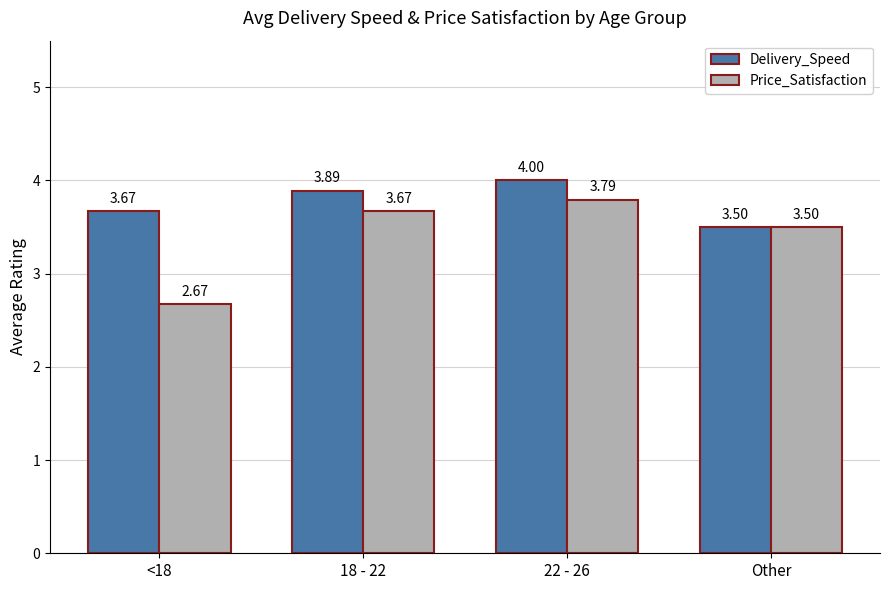

Count the Delivery_Speed values in the range 3 to 4.

4